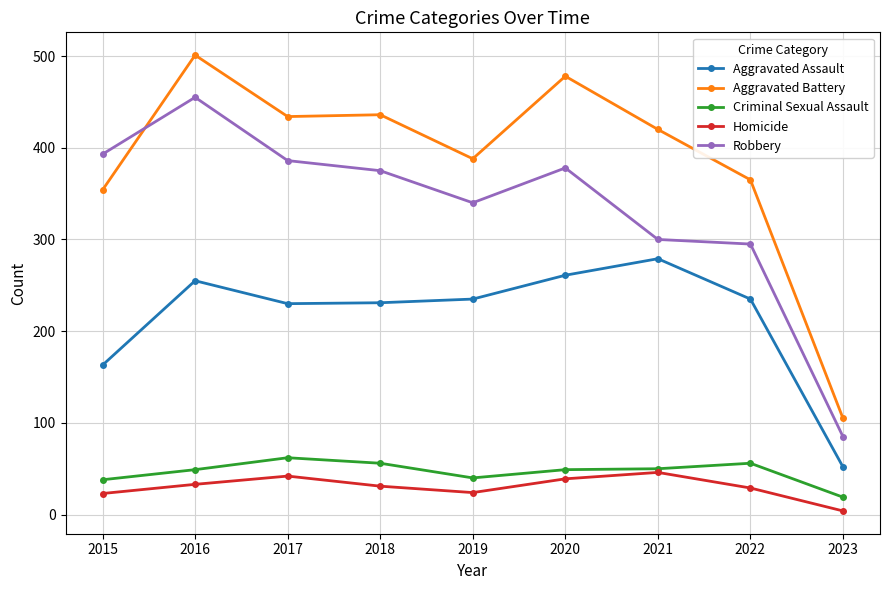

How many data points in Criminal Sexual Assault are less than 49?

3